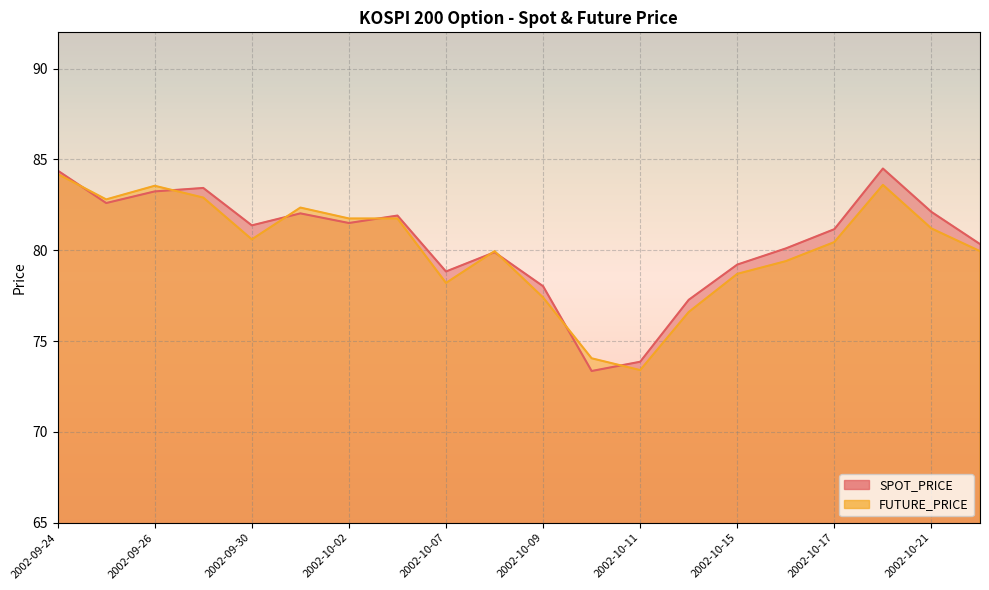

What is the difference between the highest and lowest values at 2002-10-01?

0.3